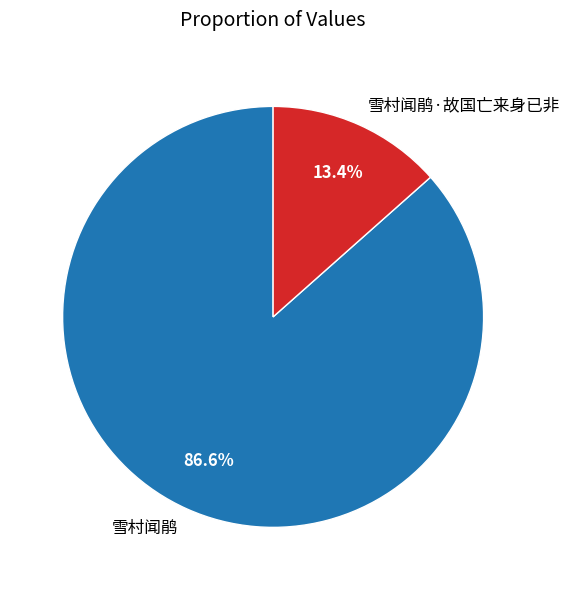

Does 雪村闻鹃 represent more than half of the total?

Yes